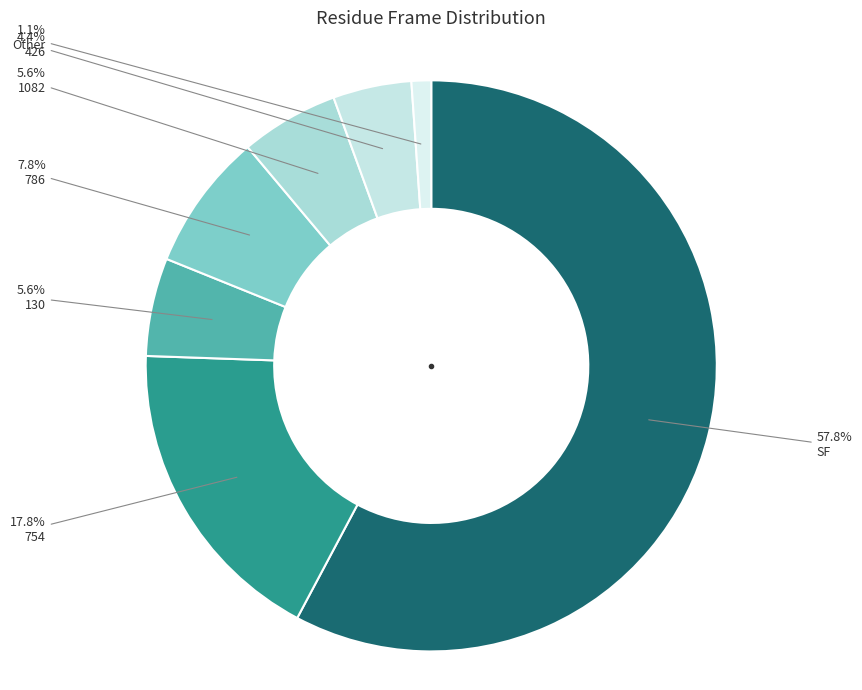

Is there a majority slice in this chart?

Yes